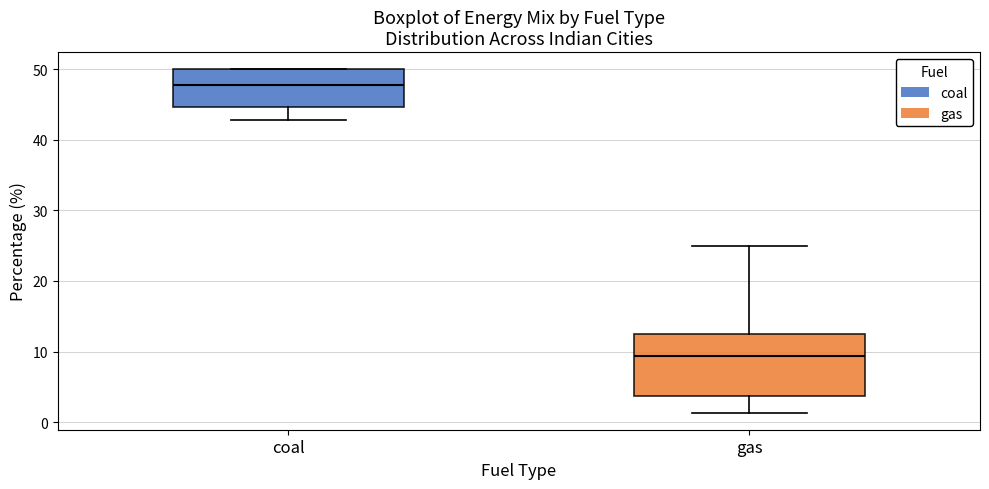

Where does the lower whisker of the box for gas end on the y-axis? The values are not printed on the chart, so give them approximately, as read against the axis.

1